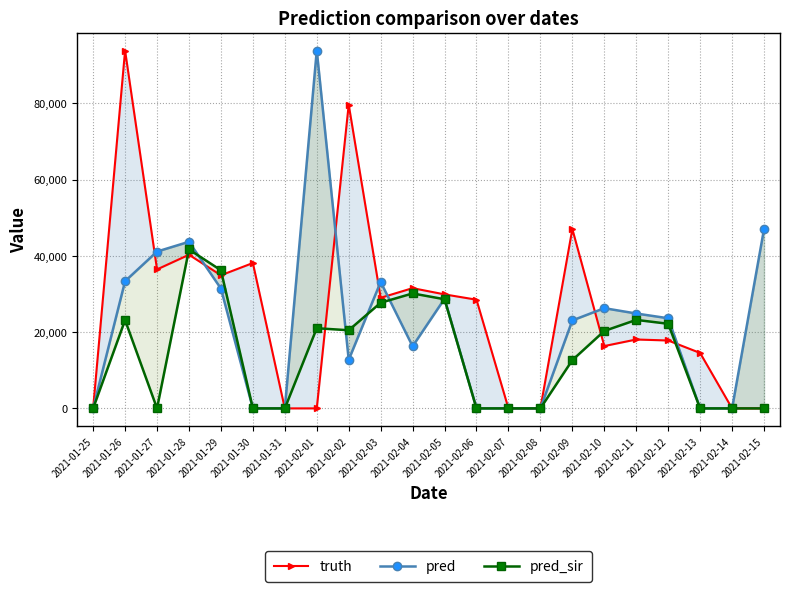

How many interior local valleys does the truth series have?

5